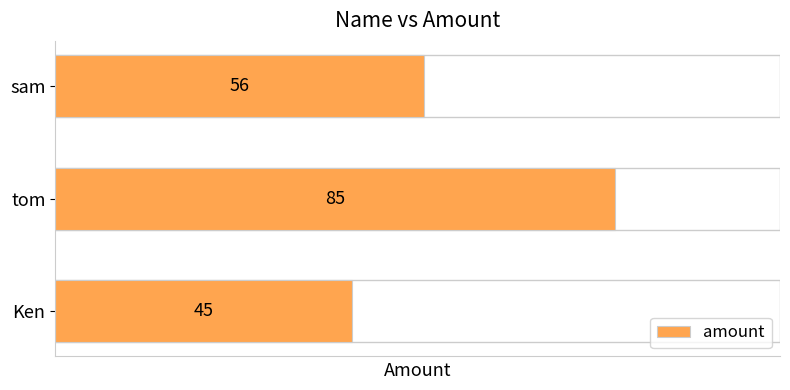

List the labels in order of value, smallest first.

Ken, sam, tom